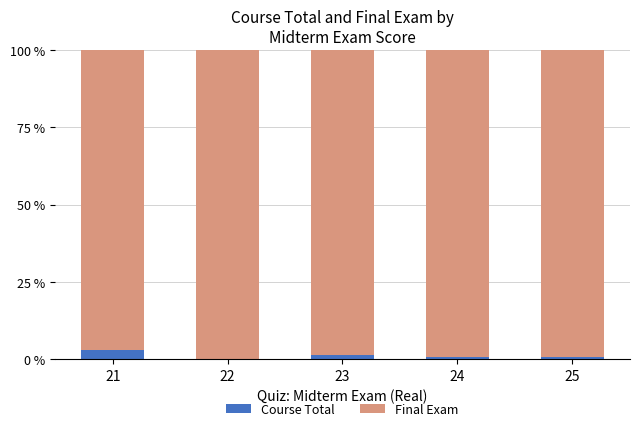

Is it true that Course Total equals 0.6 at 25?

True